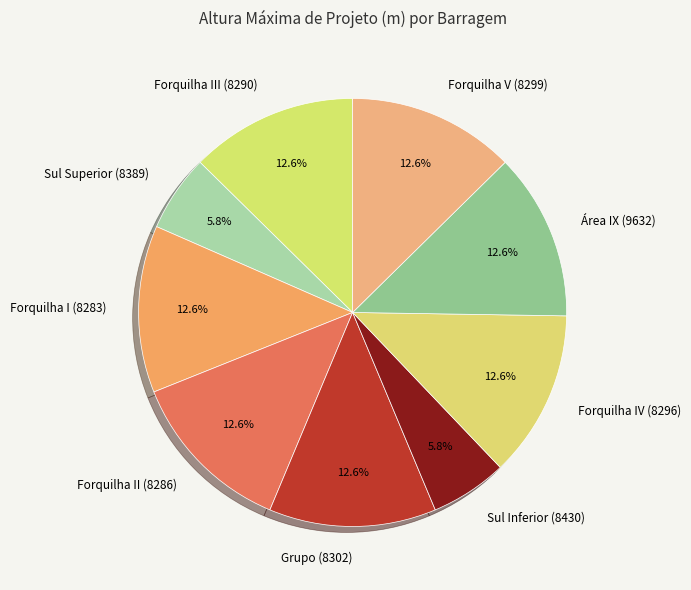

Combined, do Sul Superior (8389) and Forquilha II (8286) account for over 50%?

No